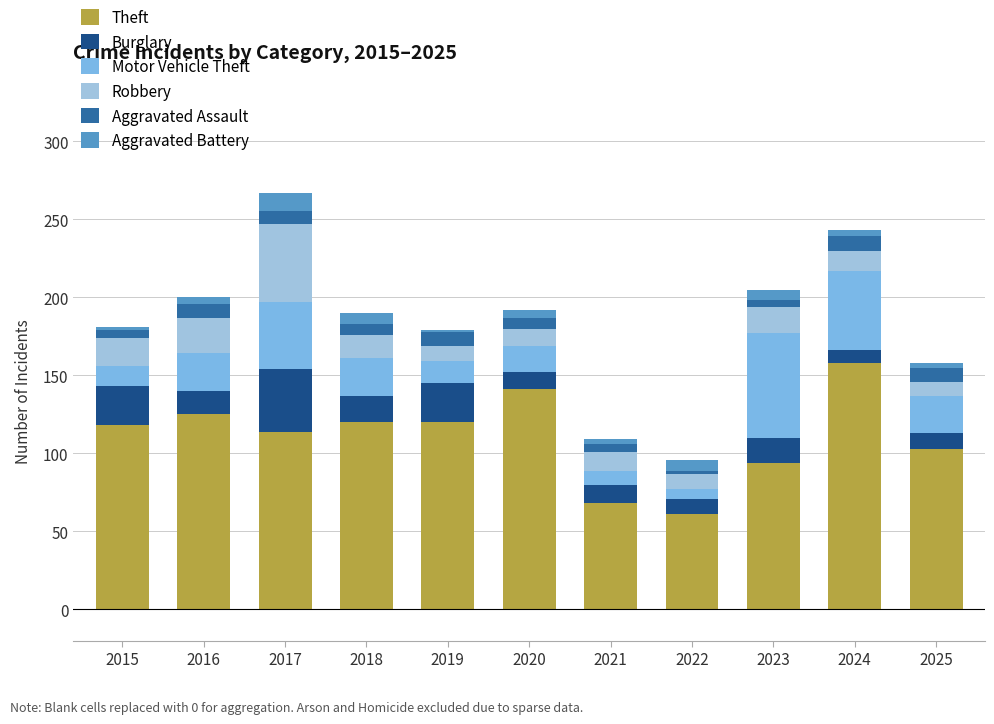

What is the highest value of the Theft series?

158